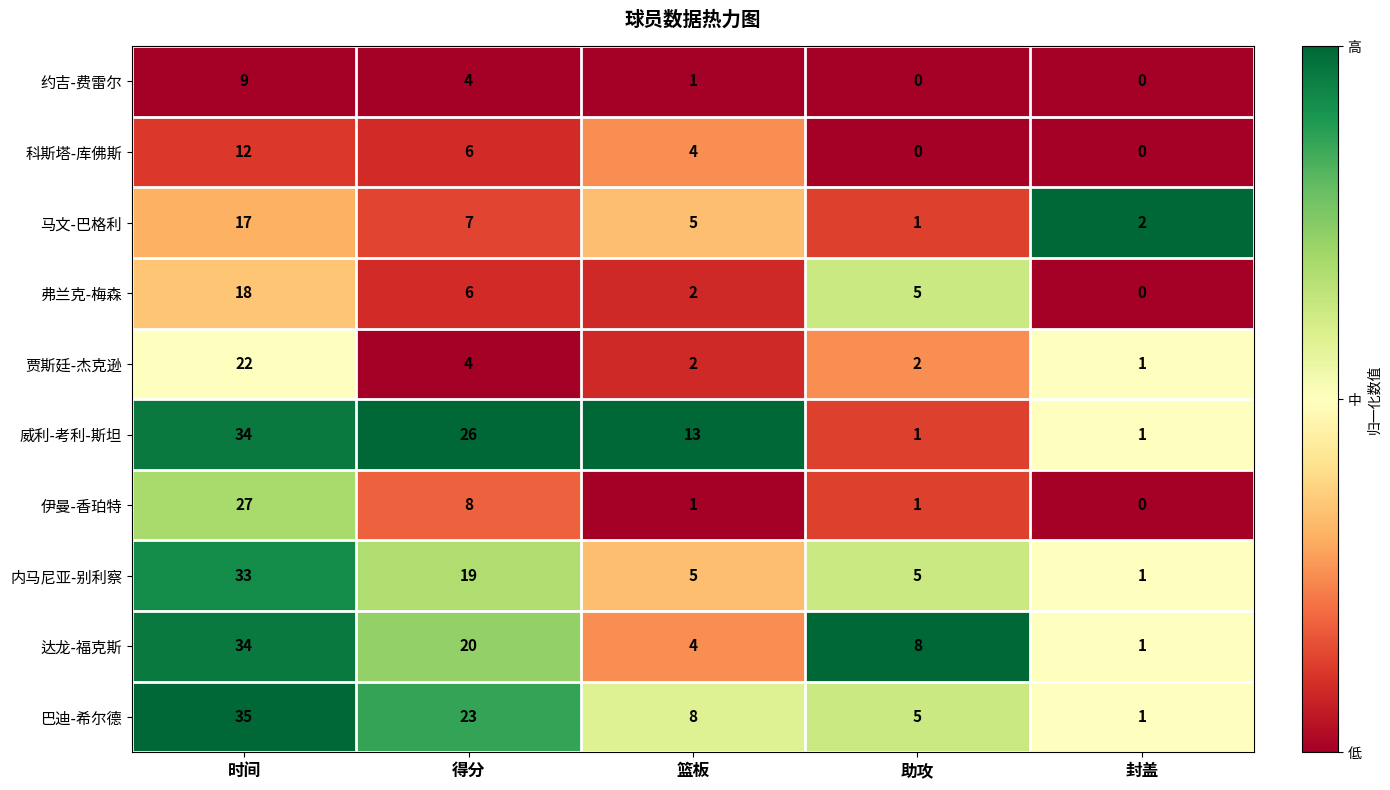

At which label does 科斯塔-库佛斯 reach its peak?

时间